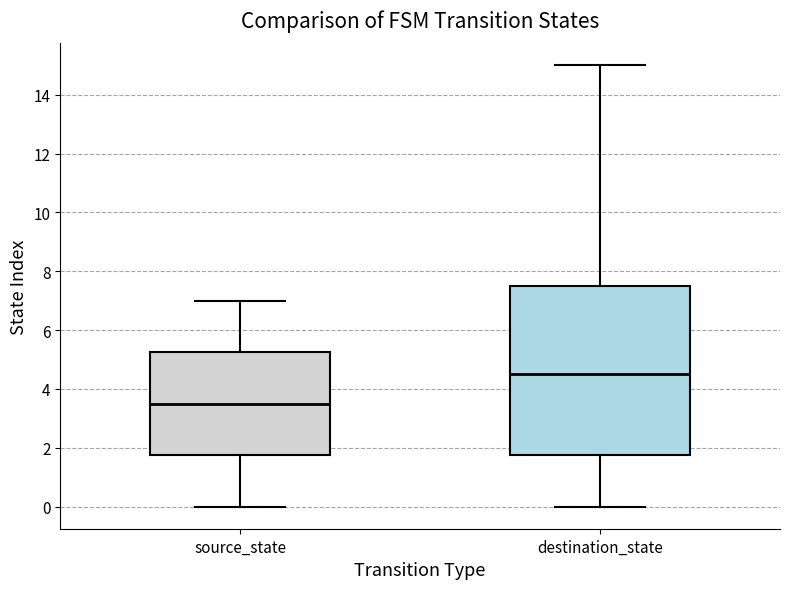

Which box's median line is the lowest?

source_state